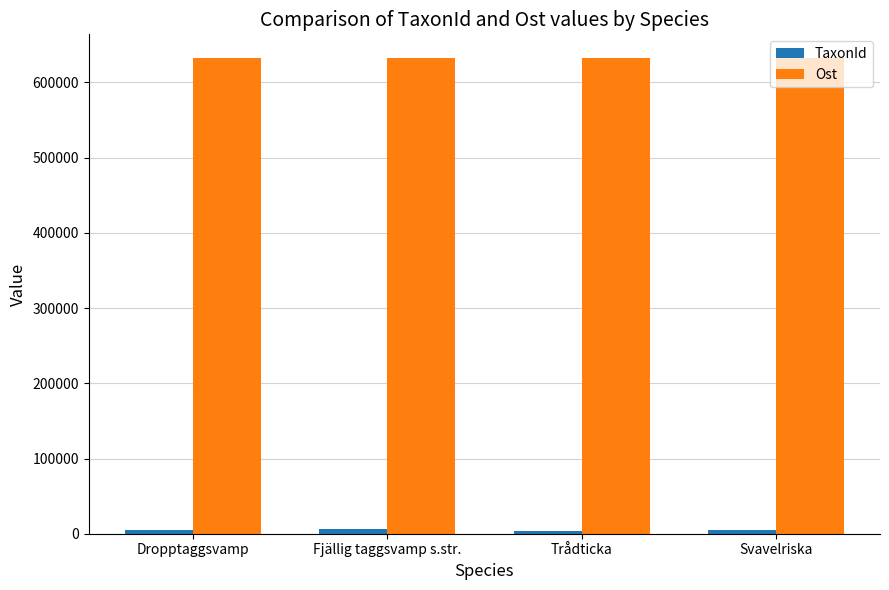

What is the maximum value shown in the chart?

632407